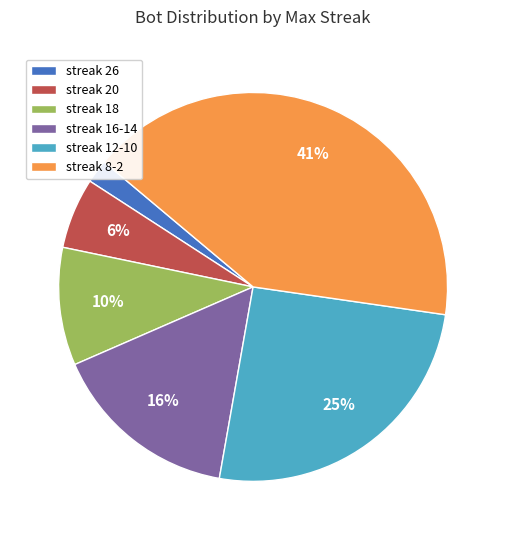

Does any single category account for the majority?

No